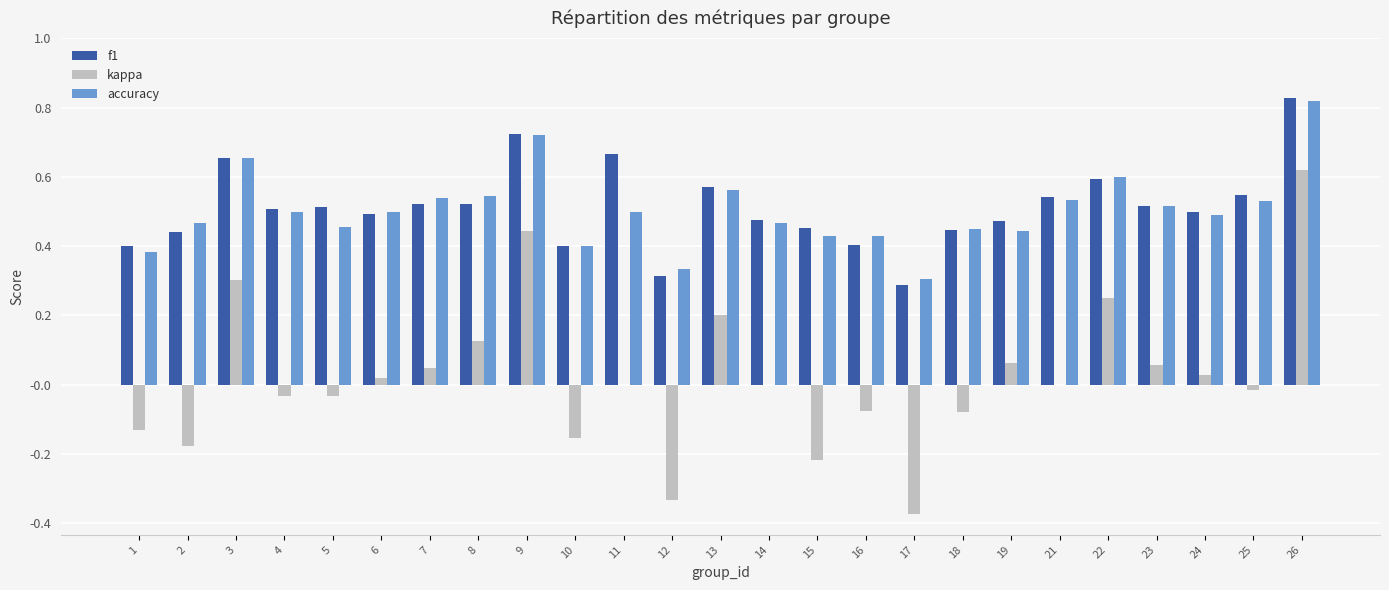

Is it true that kappa equals 0.3 at 9?

False